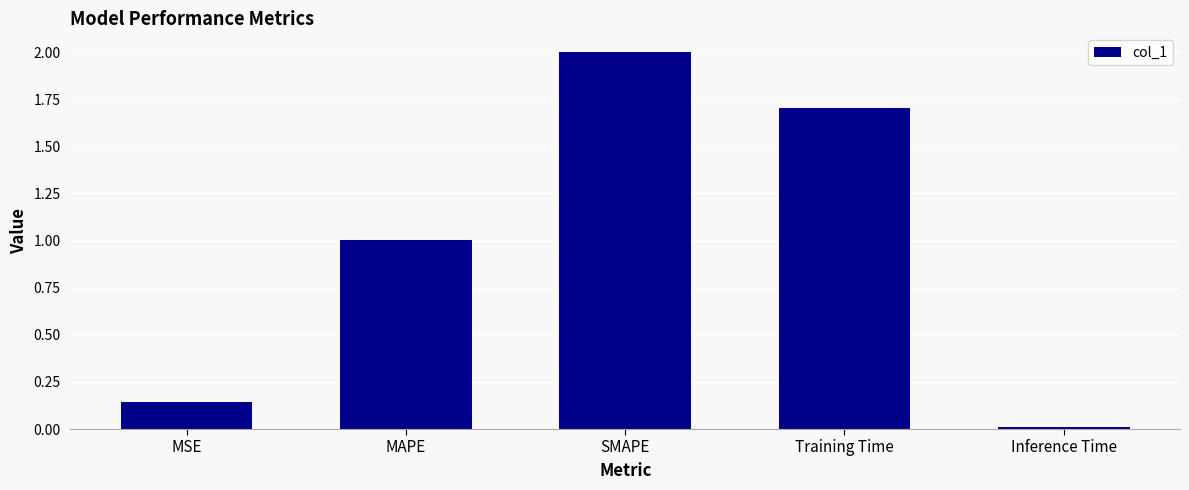

What is the sum of the values at Inference Time and SMAPE?

2.0